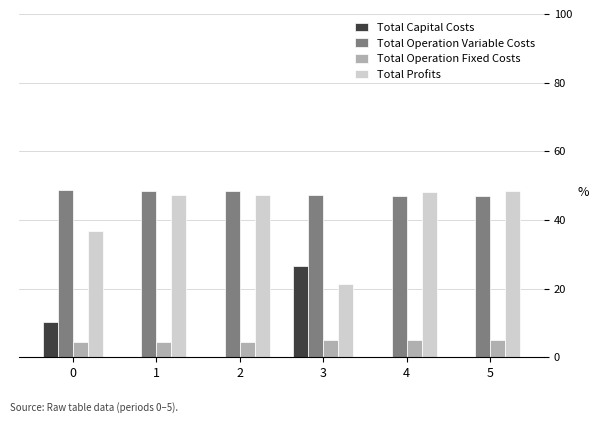

What is the sum of all Total Capital Costs values?

37.0